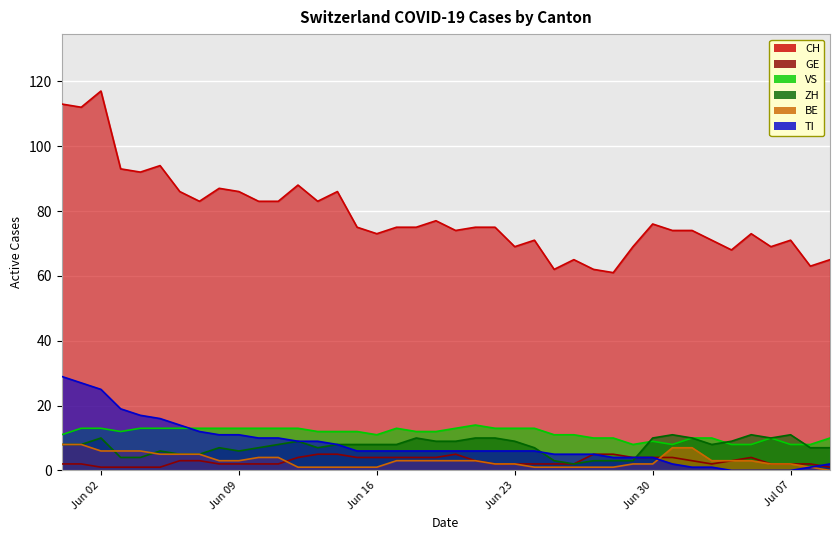

Reading right to left, extract all data points from this chart.

CH: 65	63	71	69	73	68	71	74	74	76	69	61	62	65	62	71	69	75	75	74	77	75	75	73	75	86	83	88	83	83	86	87	83	86	94	92	93	117	112	113
GE: 1	2	2	2	4	3	2	3	4	4	4	5	5	2	2	2	2	2	3	5	4	4	4	4	4	5	5	4	2	2	2	2	3	3	1	1	1	1	2	2
VS: 10	8	8	10	8	8	10	10	8	9	8	10	10	11	11	13	13	13	14	13	12	12	13	11	12	12	12	13	13	13	13	13	13	13	13	13	12	13	13	11
ZH: 7	7	11	10	11	9	8	10	11	10	3	3	3	2	3	7	9	10	10	9	9	10	8	8	8	8	7	9	8	7	6	7	5	5	6	4	4	10	8	8
BE: 0	1	2	2	3	3	3	7	7	2	2	1	1	1	1	1	2	2	3	3	3	3	3	1	1	1	1	1	4	4	3	3	5	5	5	6	6	6	8	8
TI: 2	1	0	0	0	0	1	1	2	4	4	4	5	5	5	6	6	6	6	6	6	6	6	6	6	8	9	9	10	10	11	11	12	14	16	17	19	25	27	29